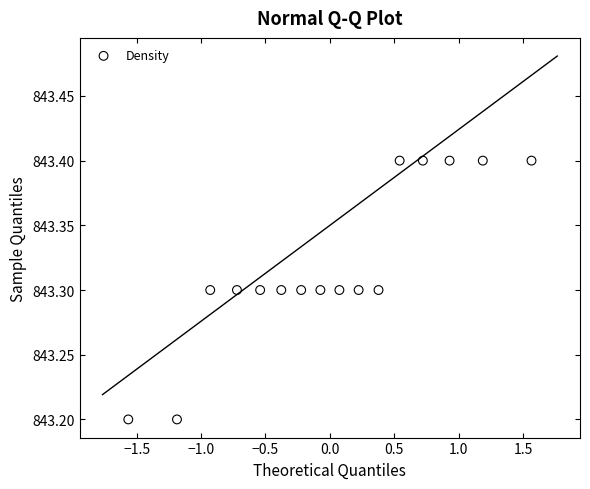

What is the range of X values (max minus min)?

3.1